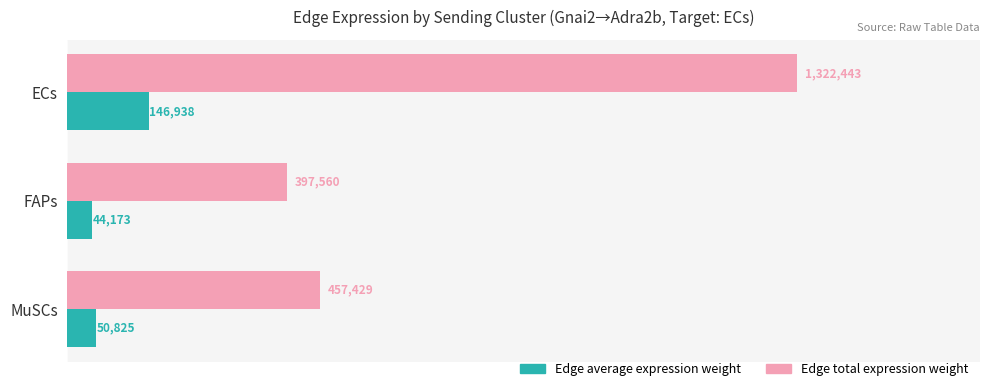

At which category does the chart reach its minimum across all series?

FAPs